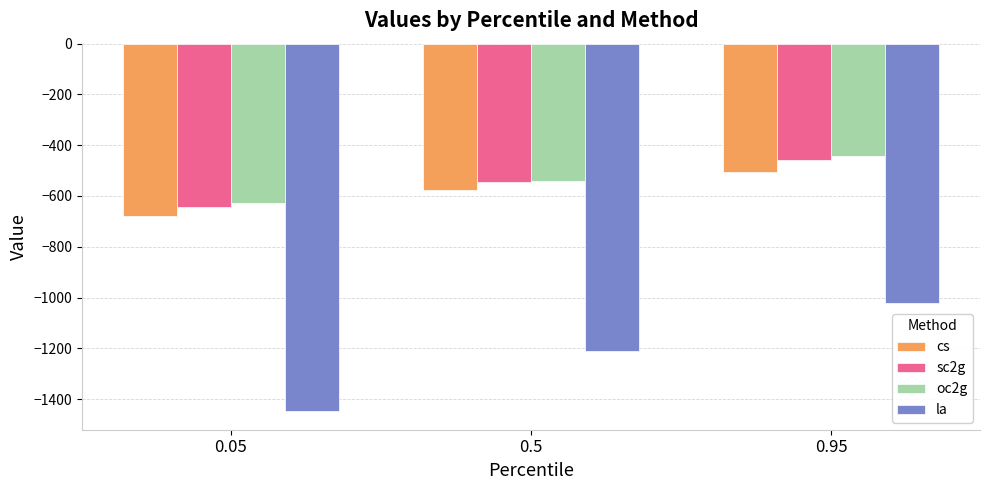

Rank the series by their maximum value, from lowest to highest.

la, cs, sc2g, oc2g